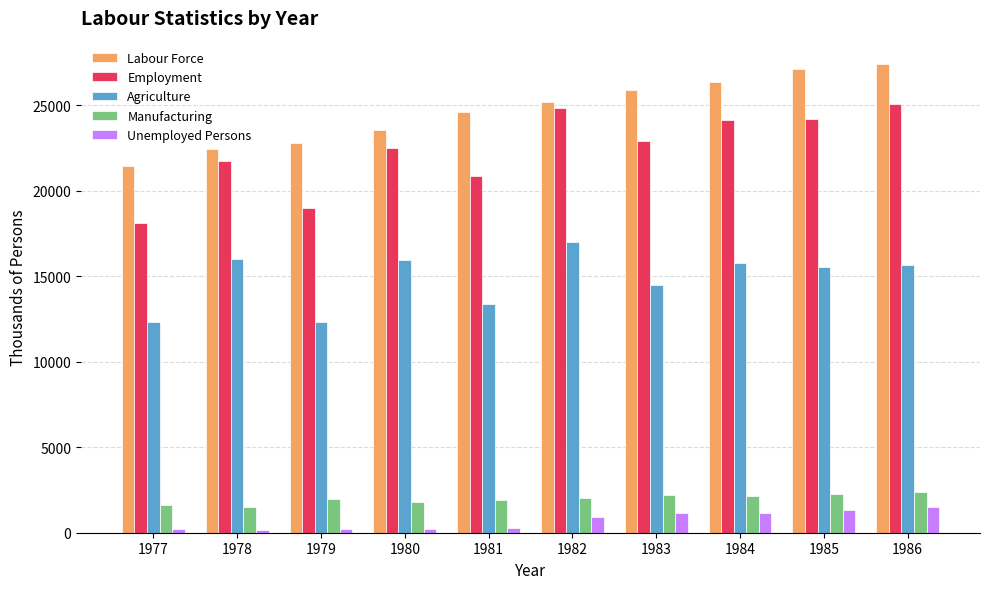

What is the lowest value of the Agriculture series?

12320.2